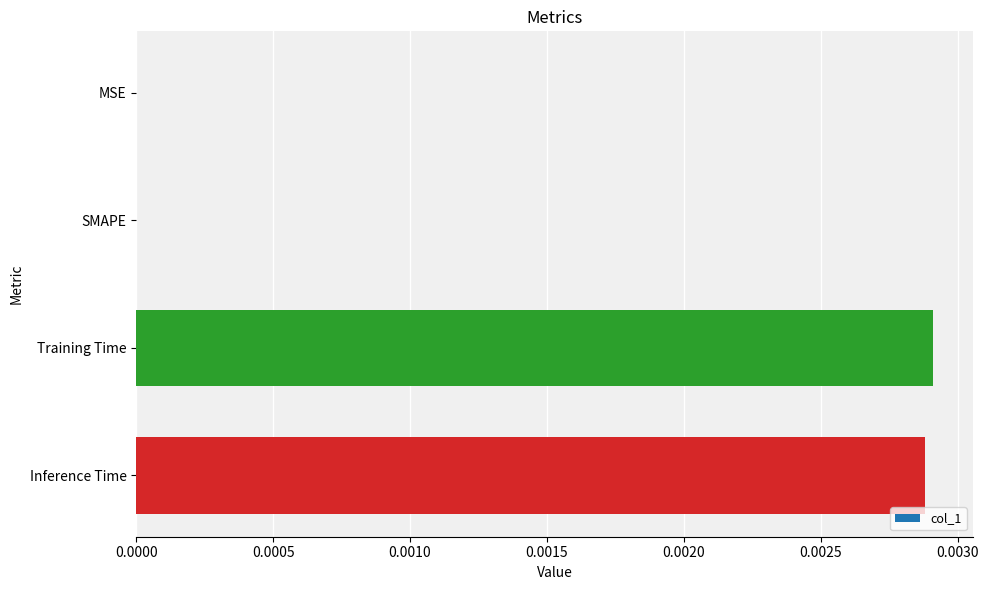

True or false: the data shows 0.0 at MSE.

True